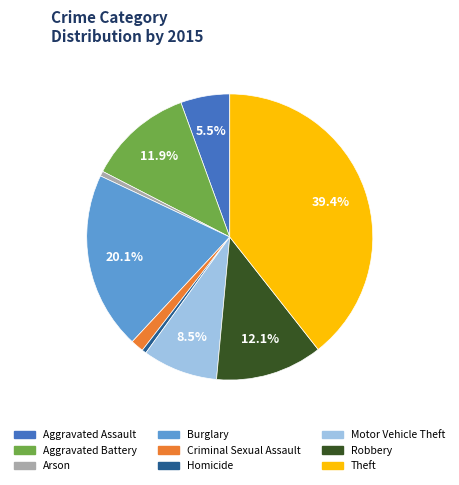

What is the largest slice in the pie chart?

Theft